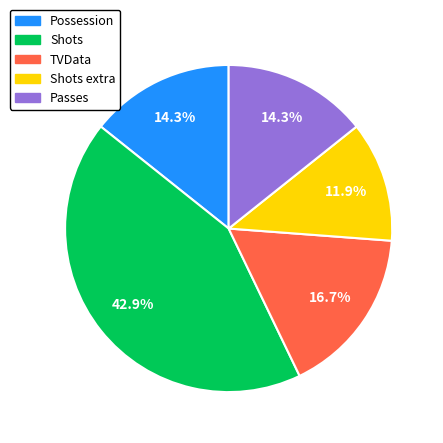

Is there a majority slice in this chart?

No